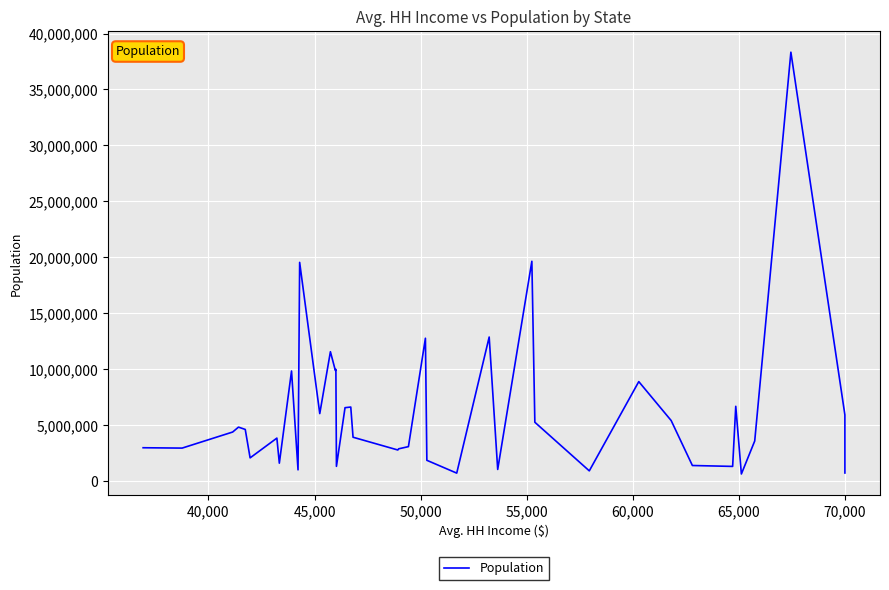

What is the maximum value shown in the chart?

38332521